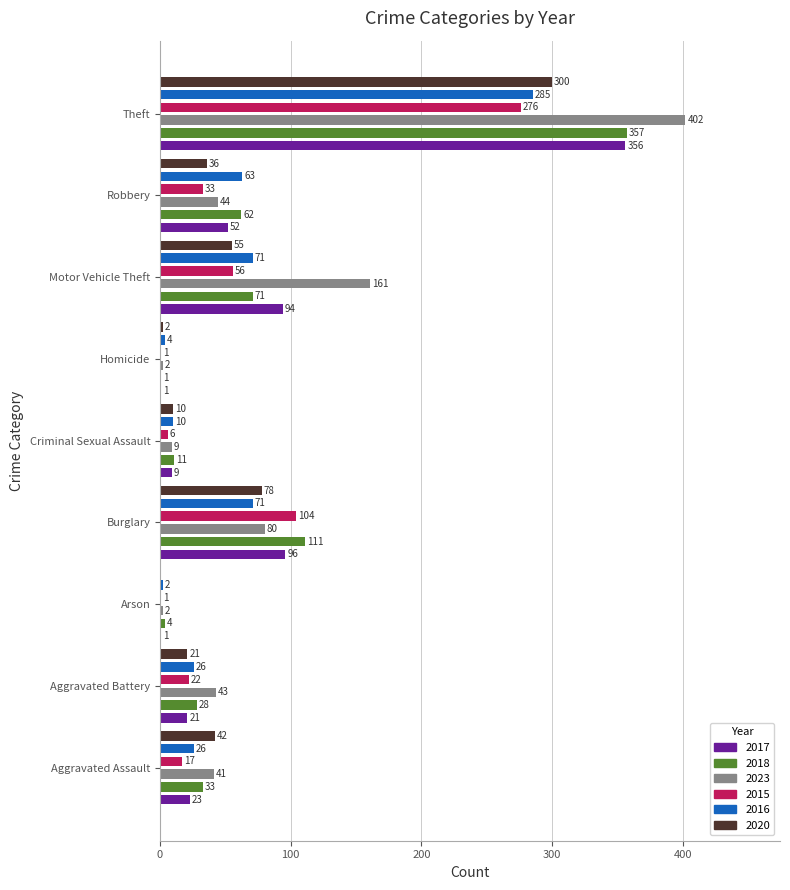

Between Arson and Criminal Sexual Assault, which series saw the biggest shift?

2020